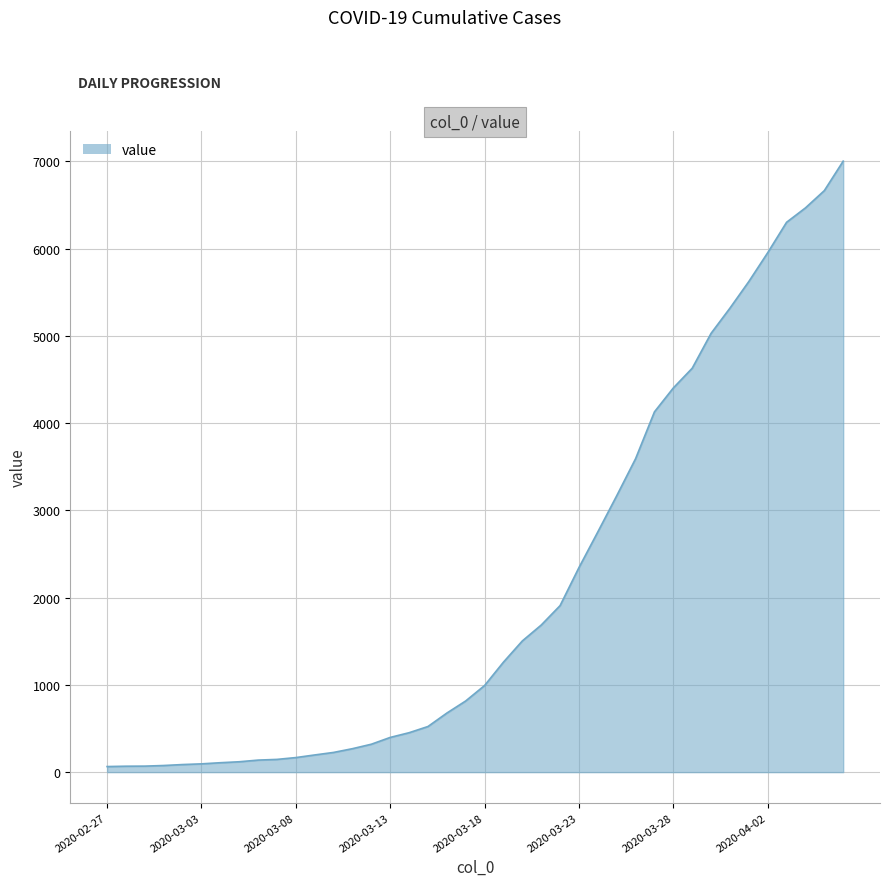

What is the maximum value shown in the chart?

7004